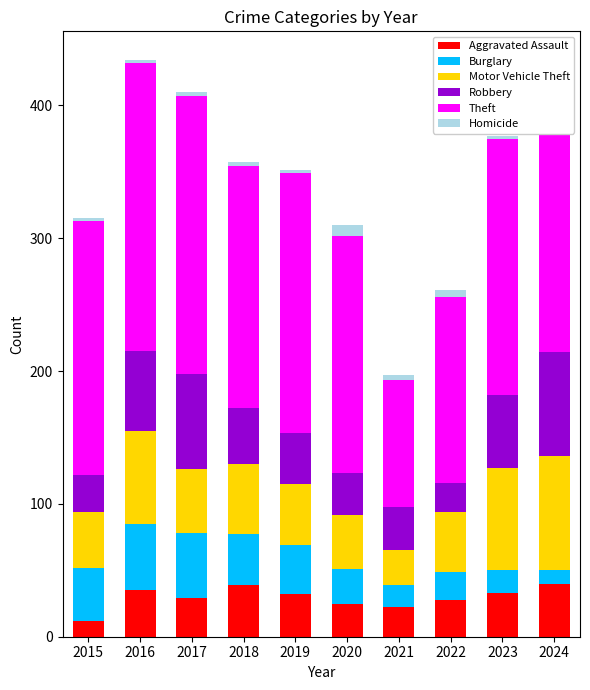

What is the maximum value for Aggravated Assault?

40